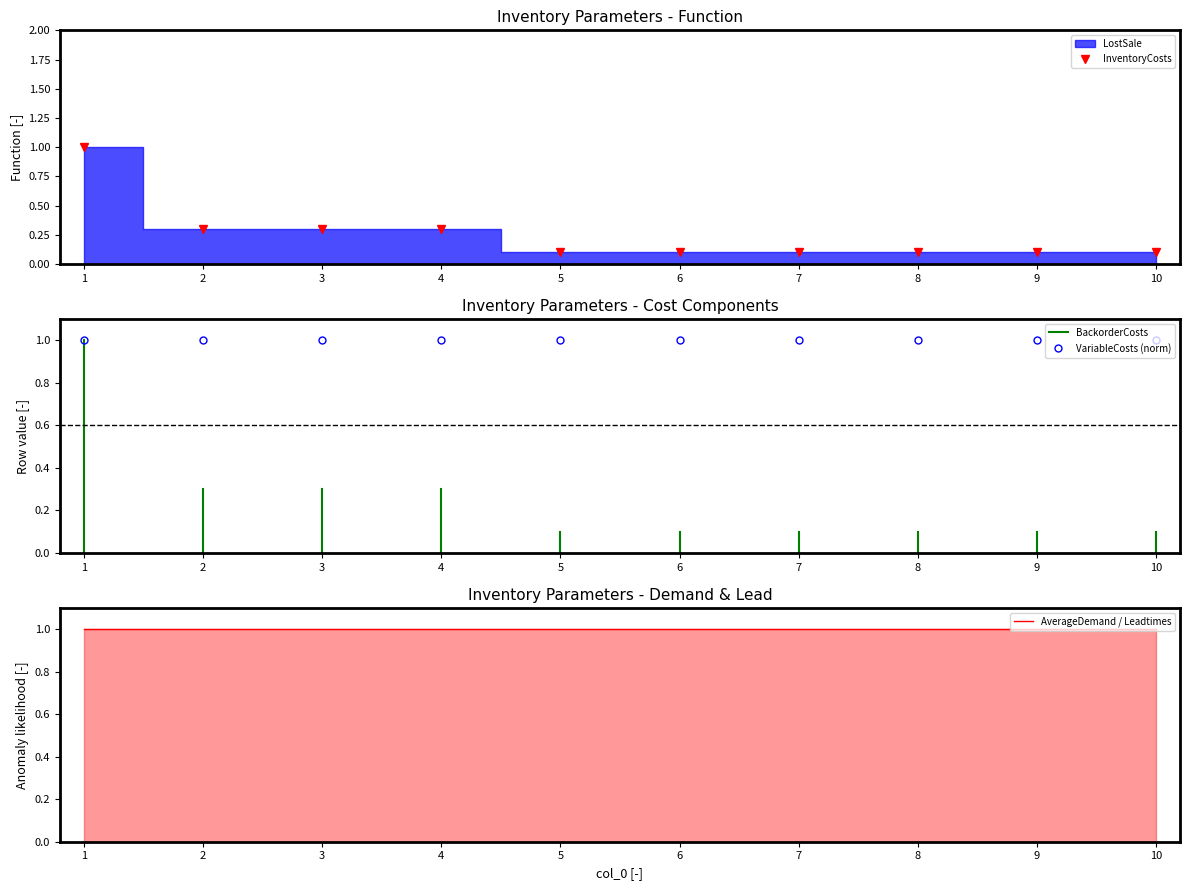

Which series has the widest spread of values?

InventoryCosts